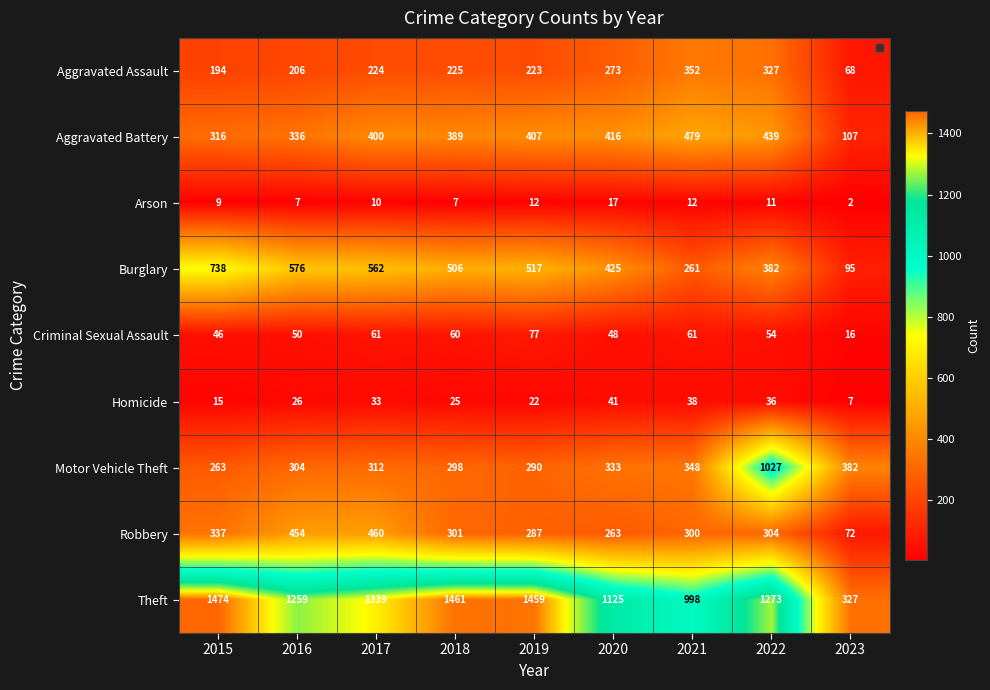

What is the total value across all series at 2018?

3272